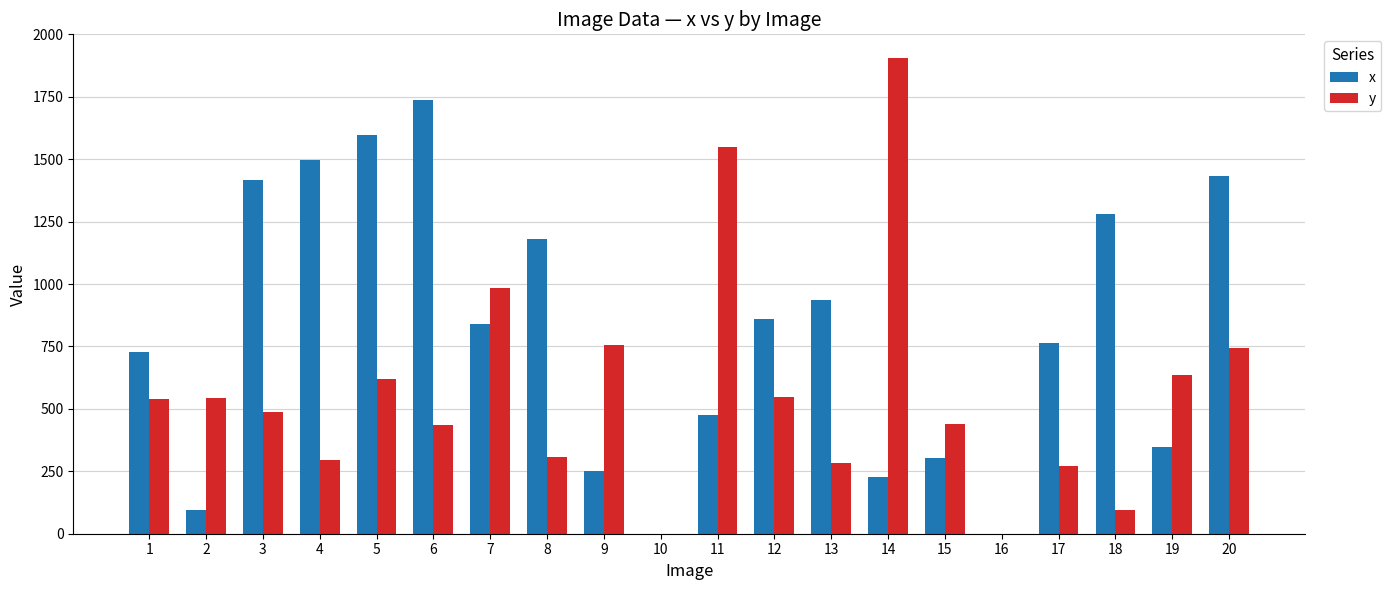

What is the sum of all x values?

15969